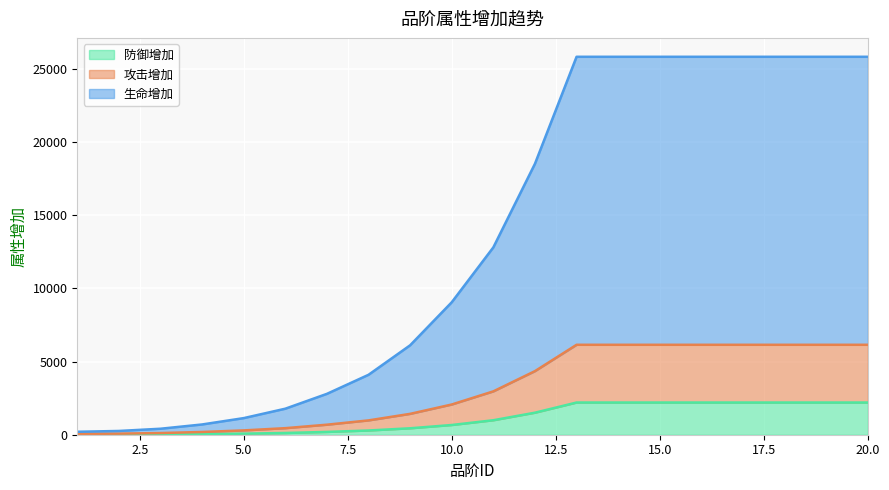

List the series in order of their overall mean, highest first.

生命增加, 攻击增加, 防御增加